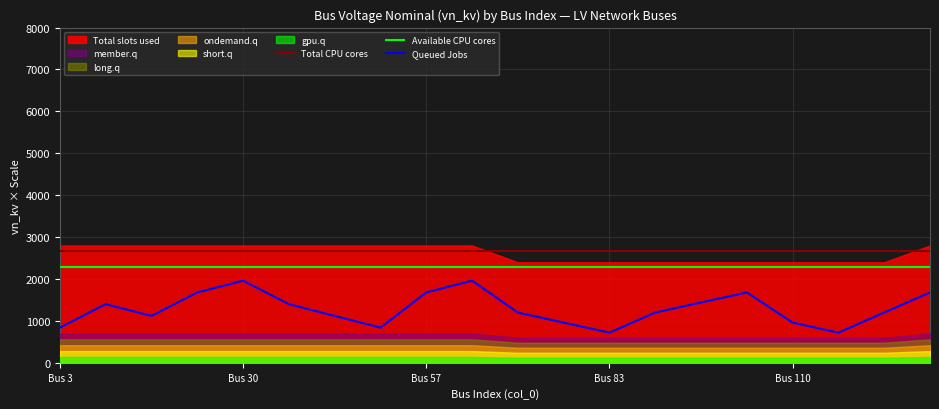

The value of Available CPU cores at Bus 3 is 2278.0. True or false?

True